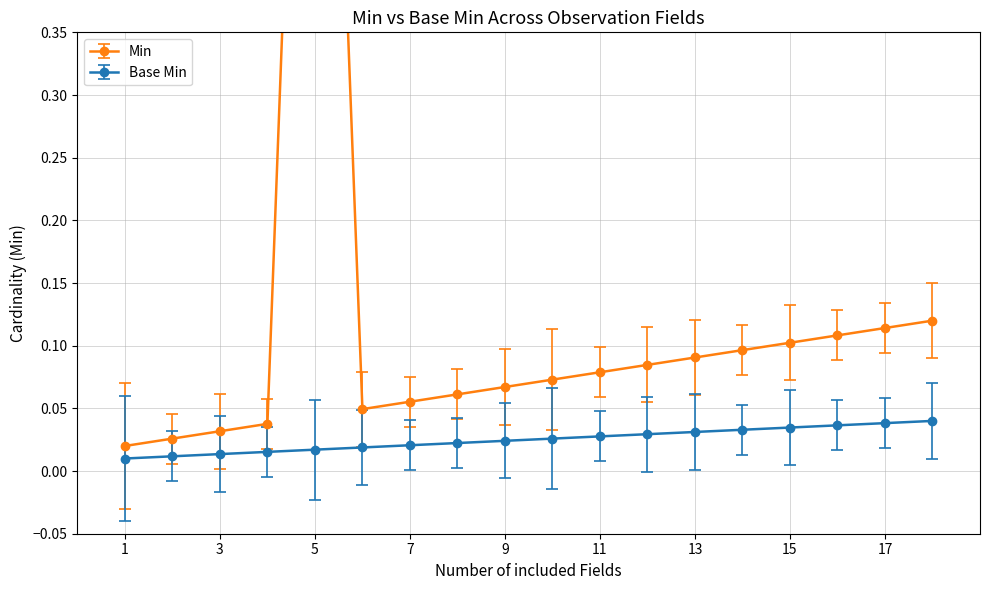

Count the number of data series in this chart.

1